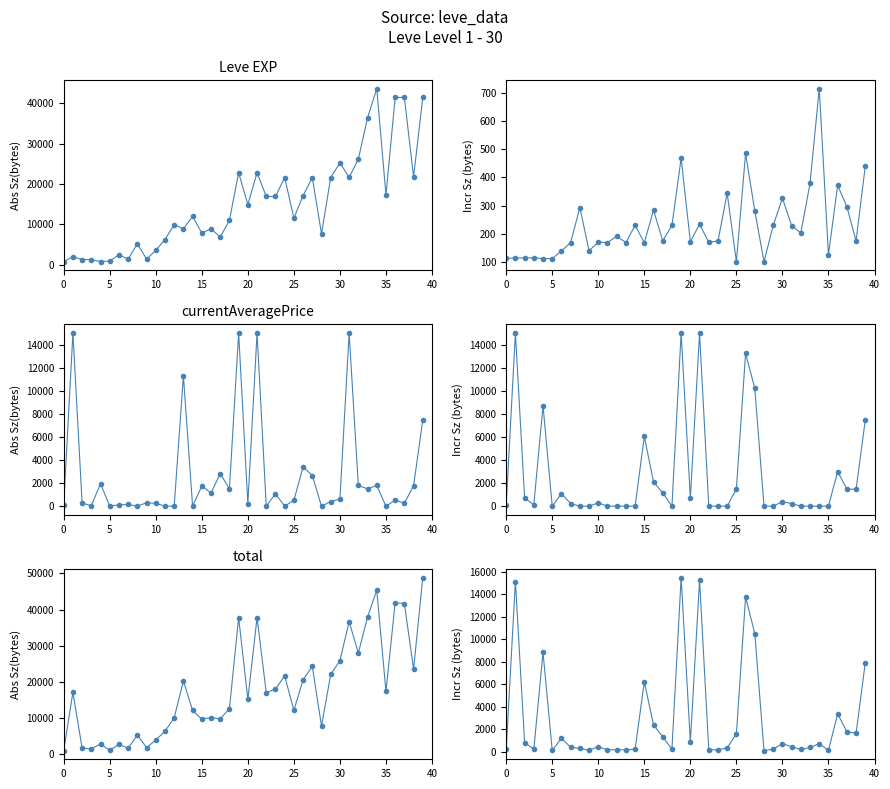

How many lines are shown in the chart?

6